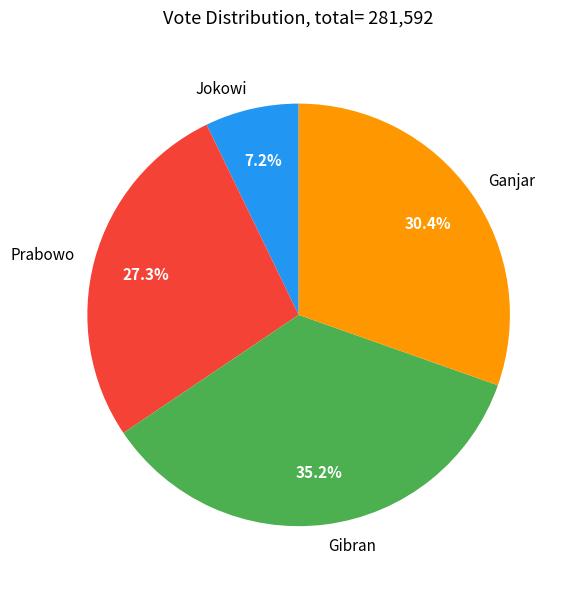

How many segments does this pie chart have?

4